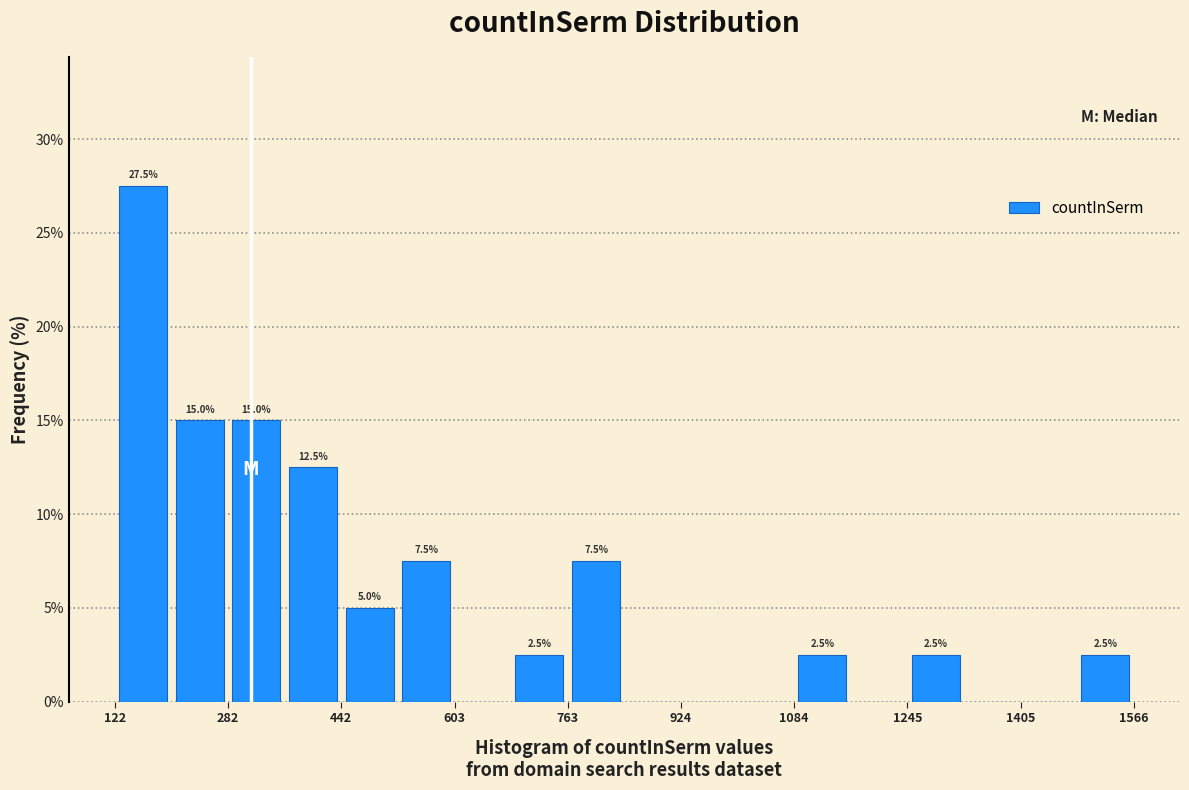

Which range on the x-axis has the tallest bar?

120 to 200